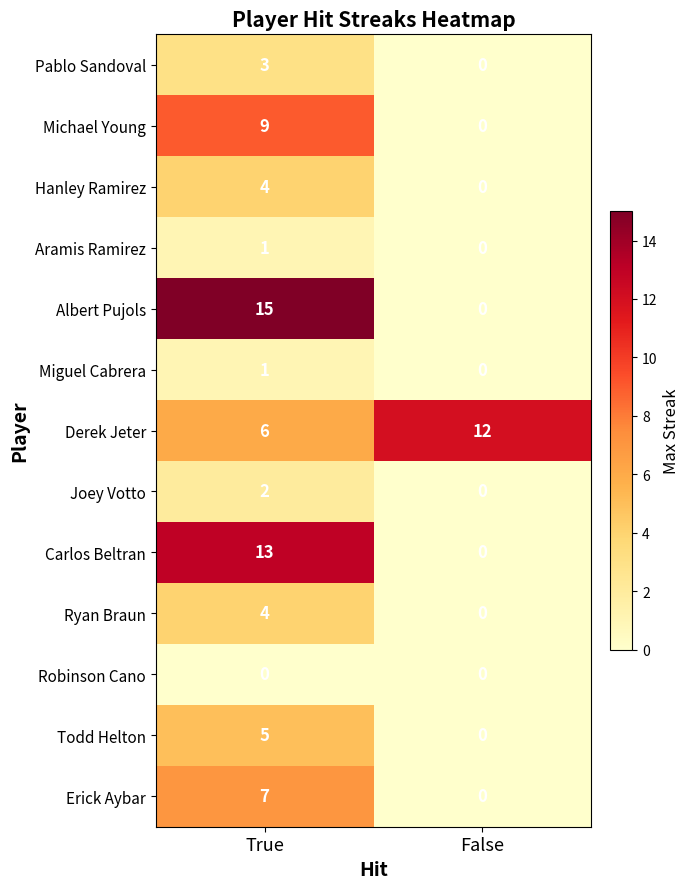

True or false: Carlos Beltran has a value of 5 at True.

False